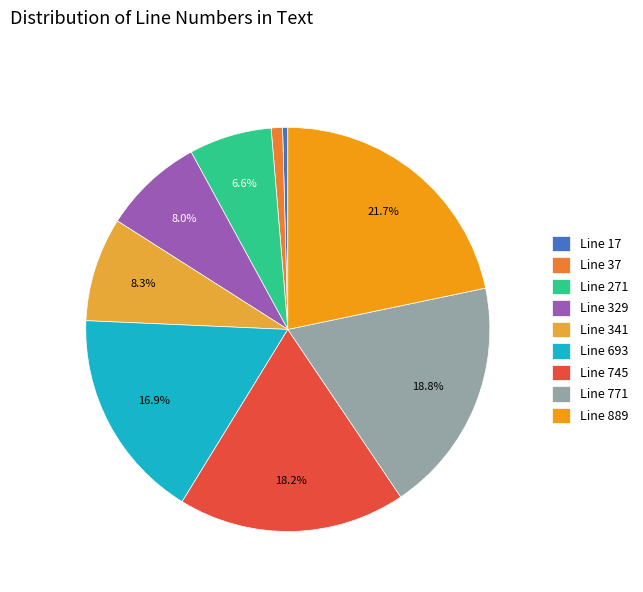

To the nearest percent, what is the difference between the largest and smallest slice percentages?

21%